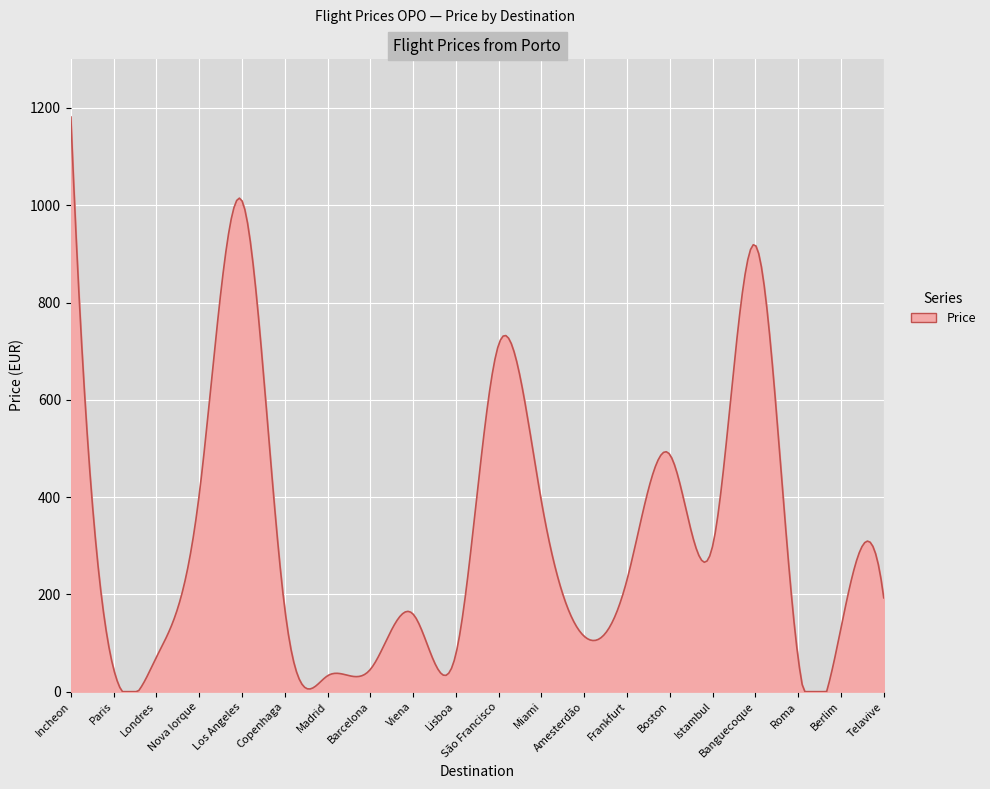

What is the greatest value displayed?

1181.6